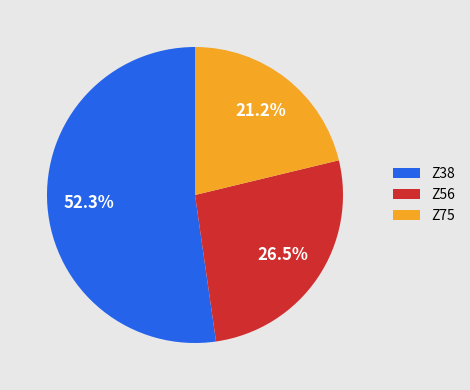

Rank the categories by value from lowest to highest.

Z75, Z56, Z38